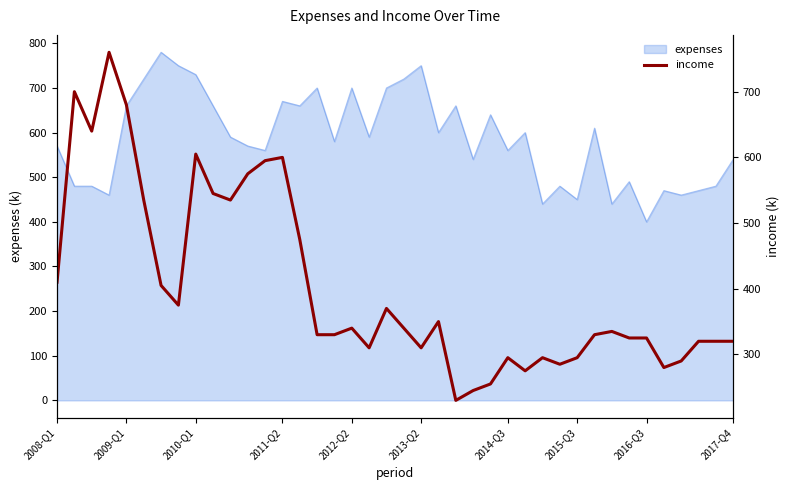

Where is the data nearest to the value 495?

14